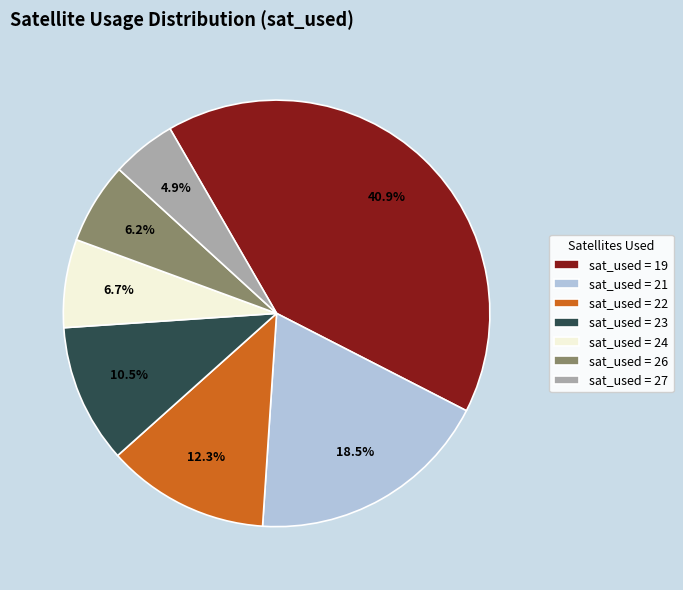

To the nearest percent, what is the difference between the largest and smallest slice percentages?

36%